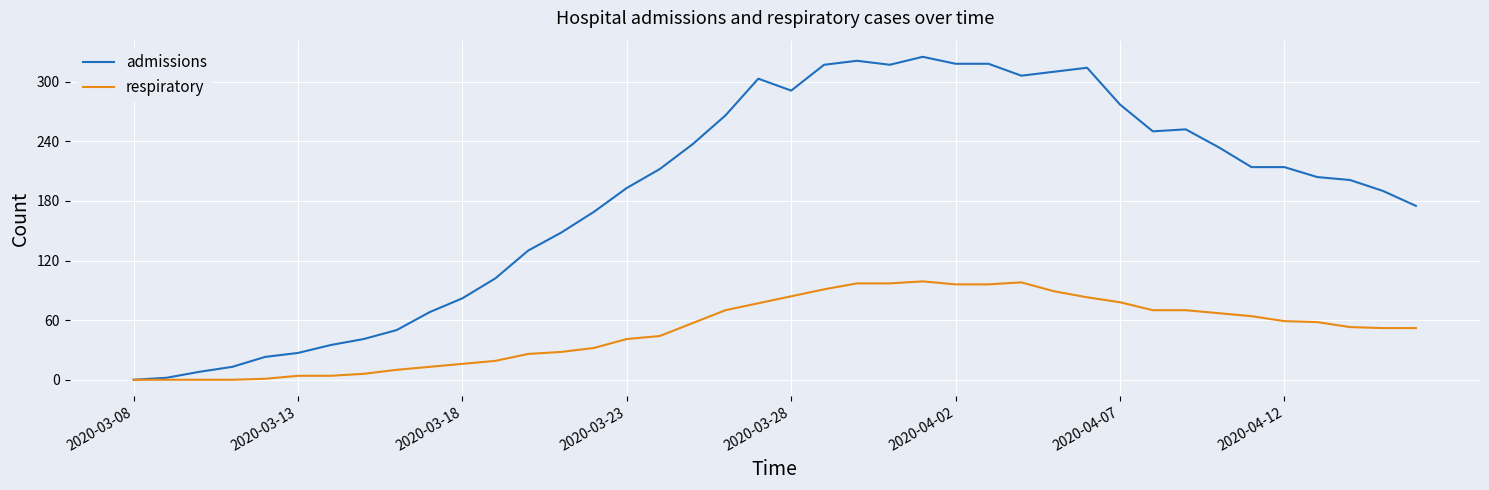

List the series in order of their peak value, lowest first.

respiratory, admissions